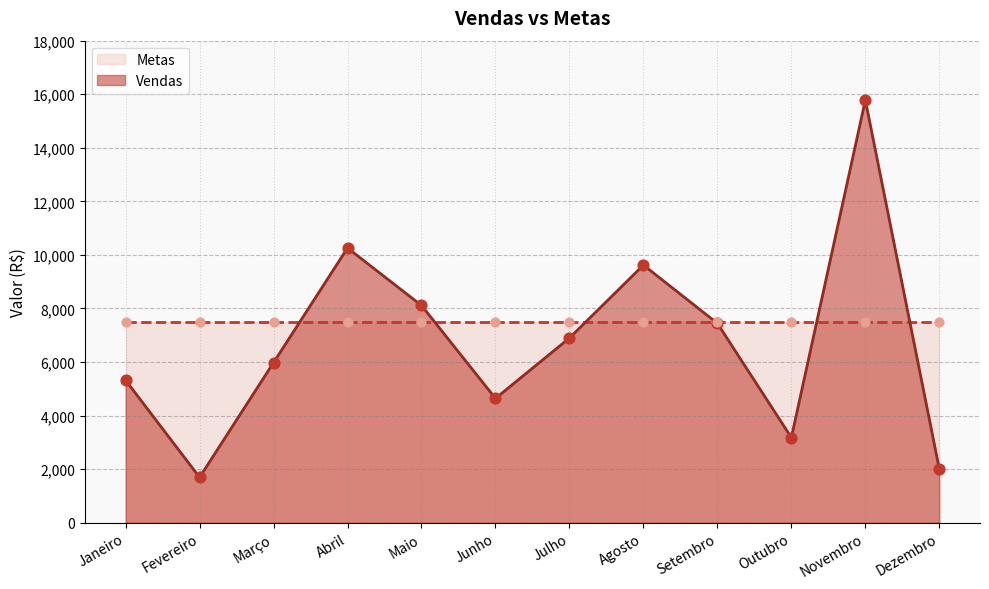

Approximately how many times larger is the value at Junho compared to Fevereiro?

2.7